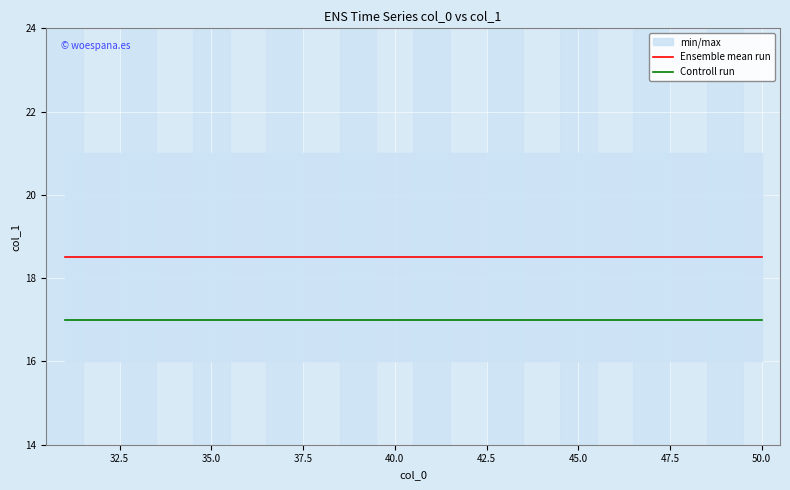

True or false: Ensemble mean run and Controll run cross at least once.

False